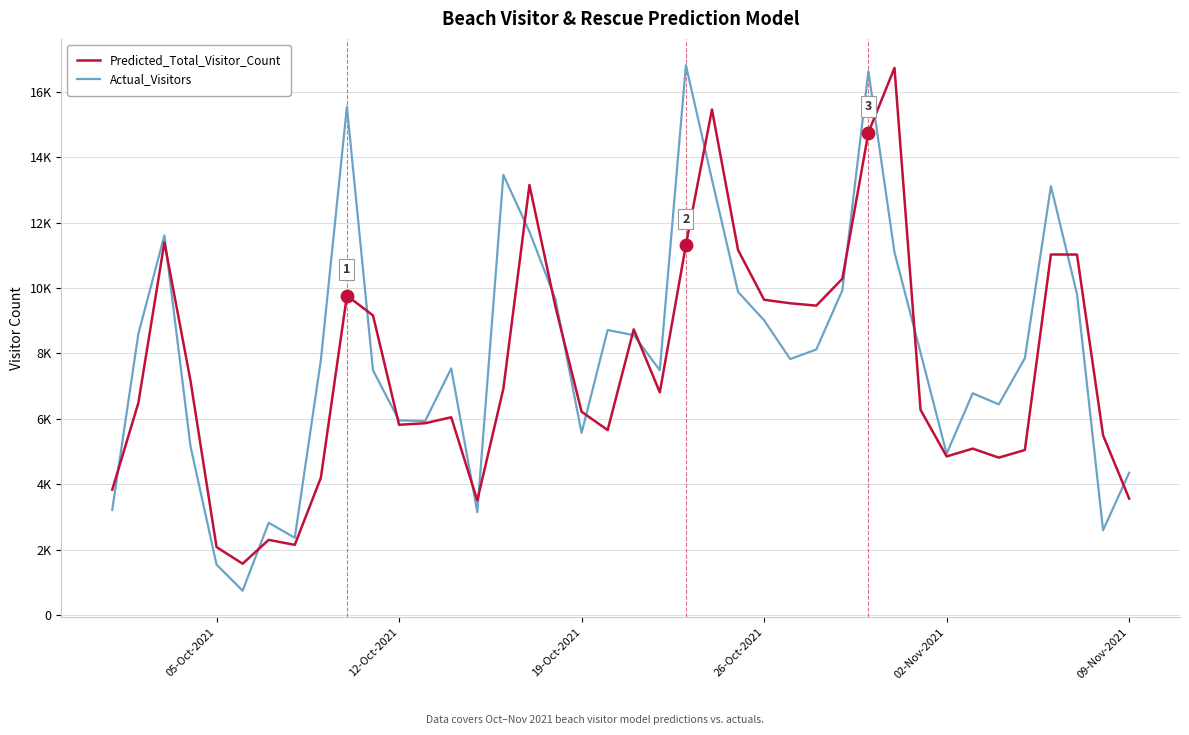

Does the chart have visible grid lines?

Yes